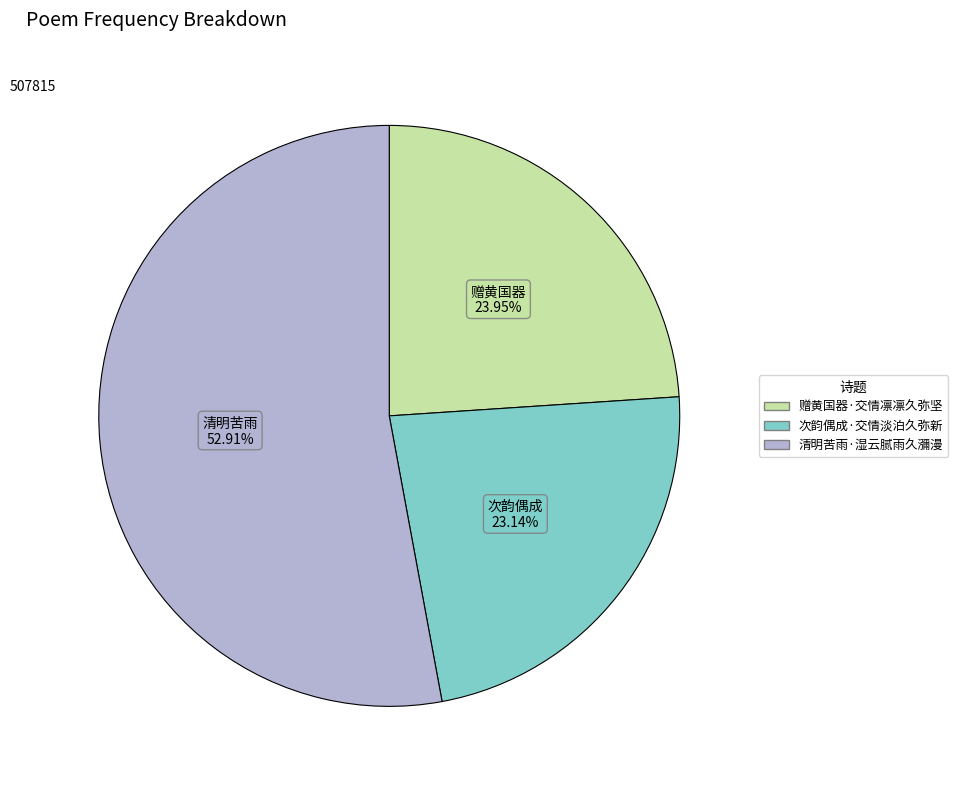

How many segments does this pie chart have?

3